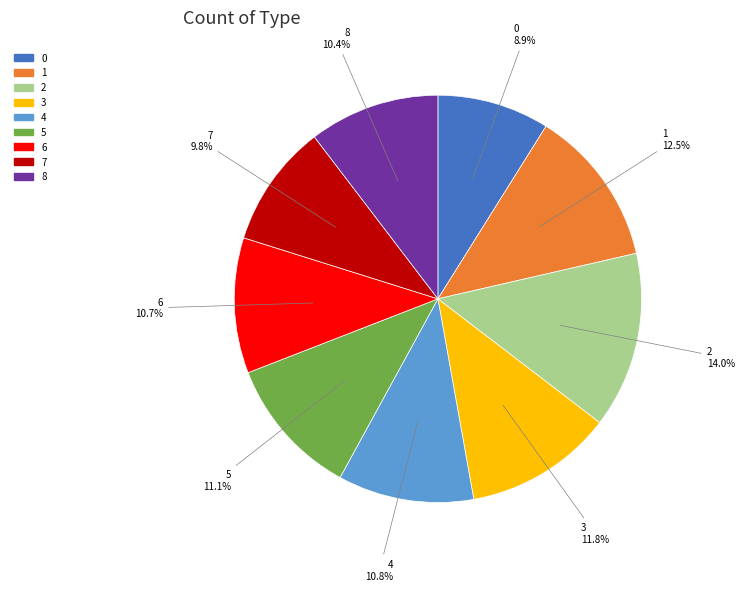

Count the number of slices in the pie.

9